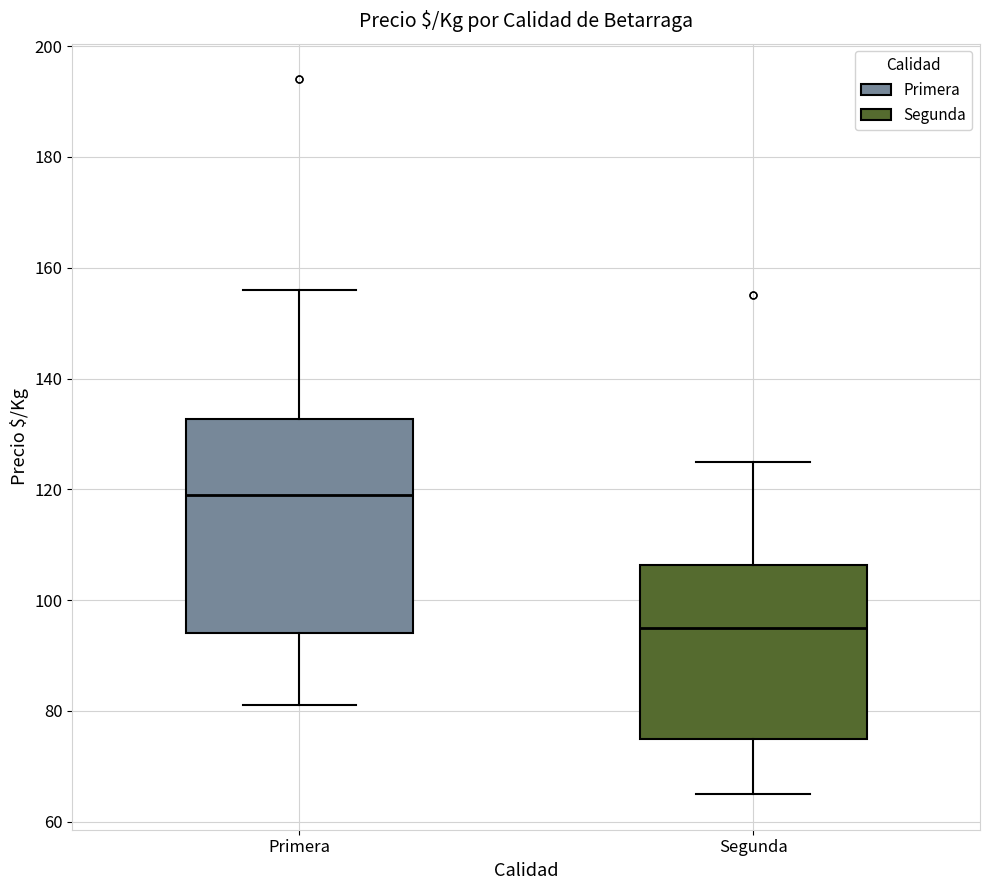

Which box's median line is the lowest?

Segunda